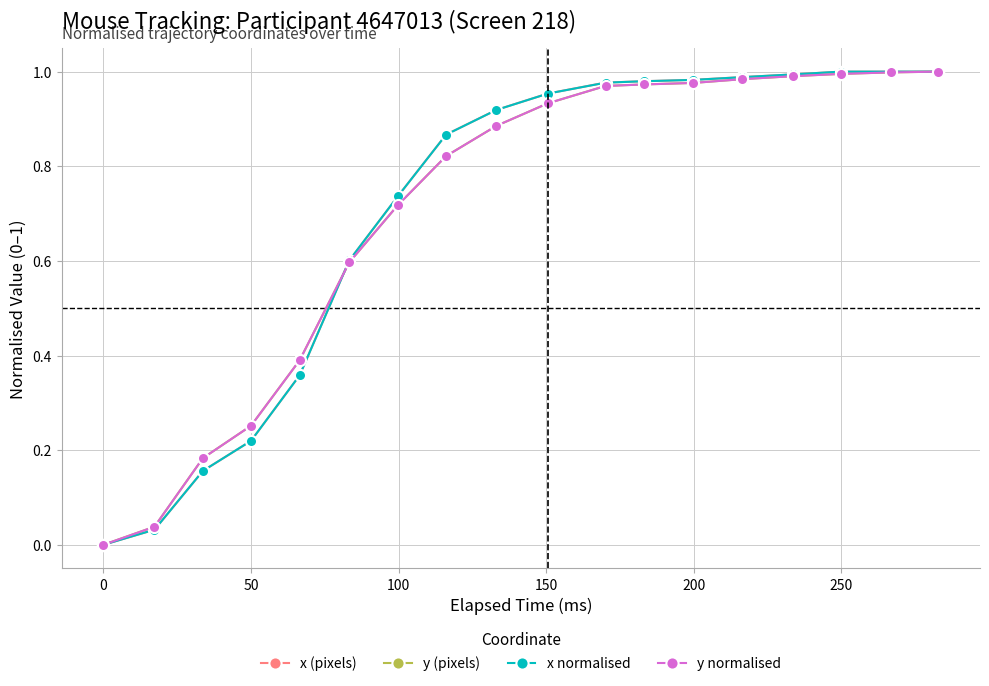

What are all the series names shown in the legend?

x (pixels), y (pixels), x normalised, y normalised